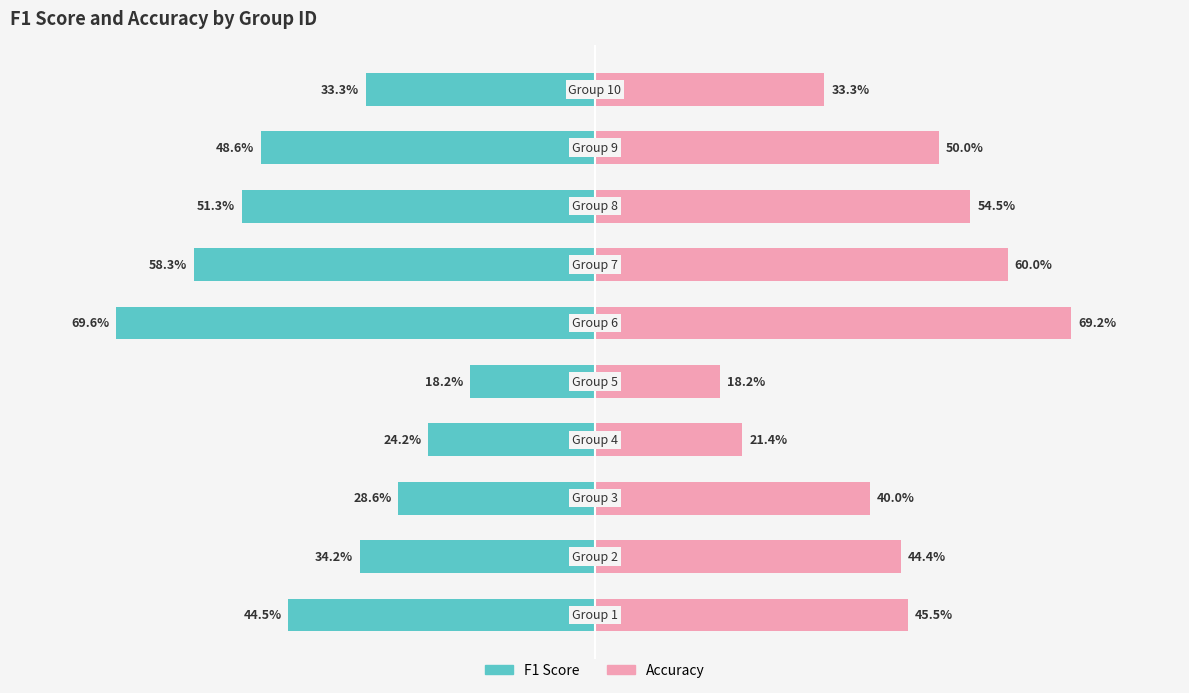

What is the difference between the maximum and minimum values in the F1 Score series?

51.4